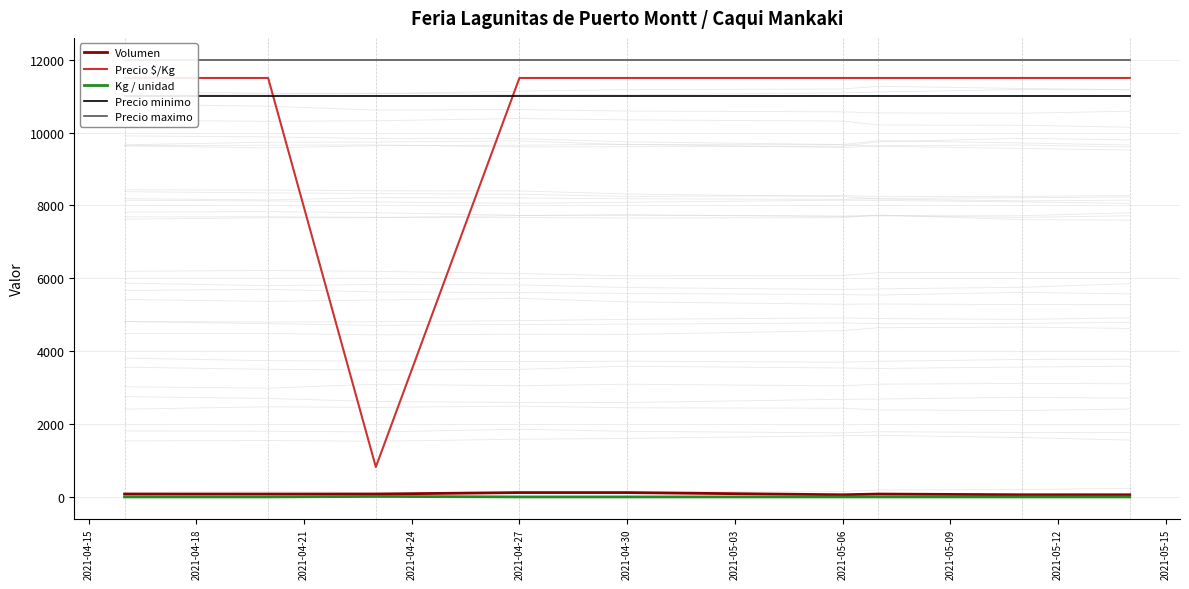

What is the value of the Precio maximo point at the 7th from the left?

12000